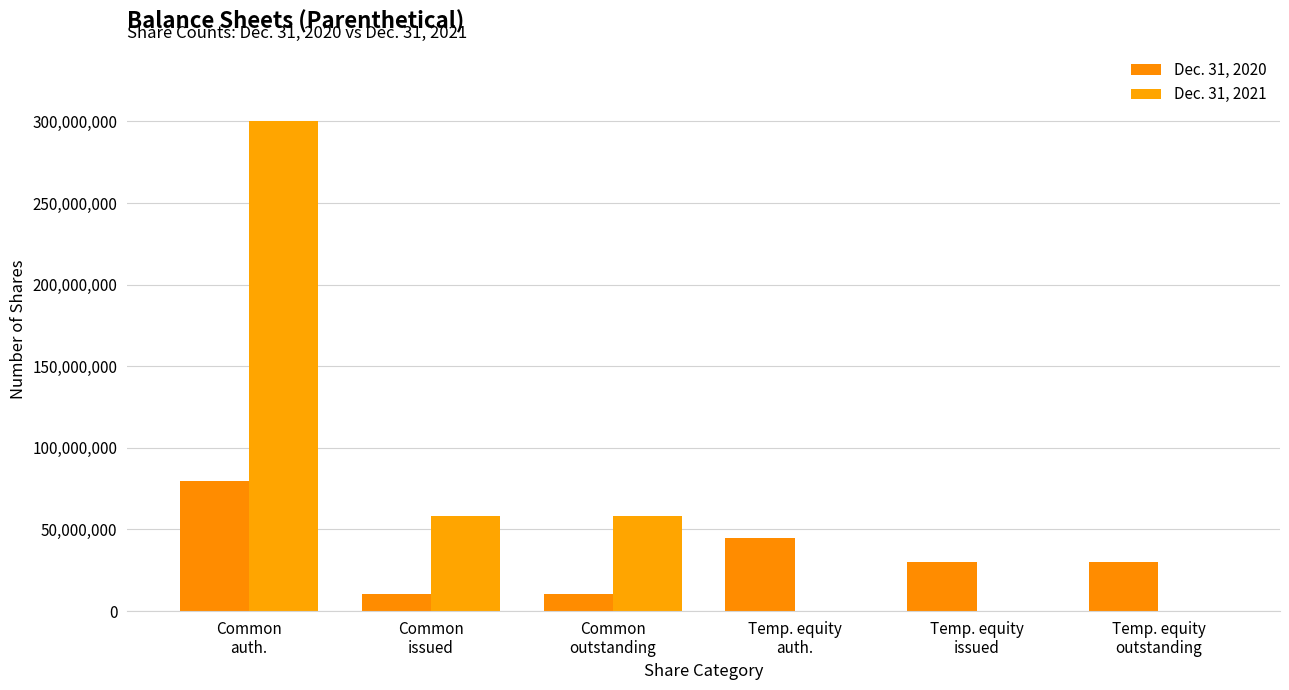

Count the Dec. 31, 2020 values in the range 10279102 to 45024986.

5